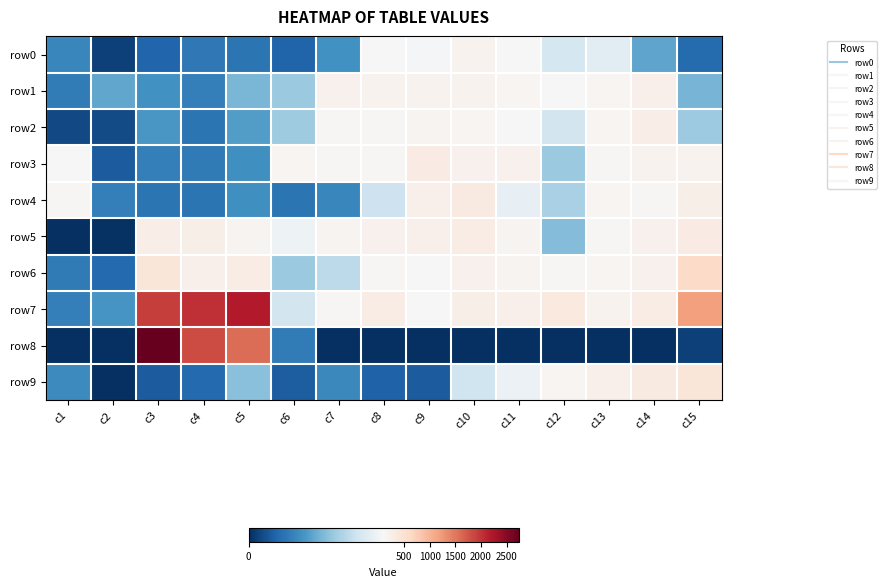

At how many categories does at least one series exceed 702?

4